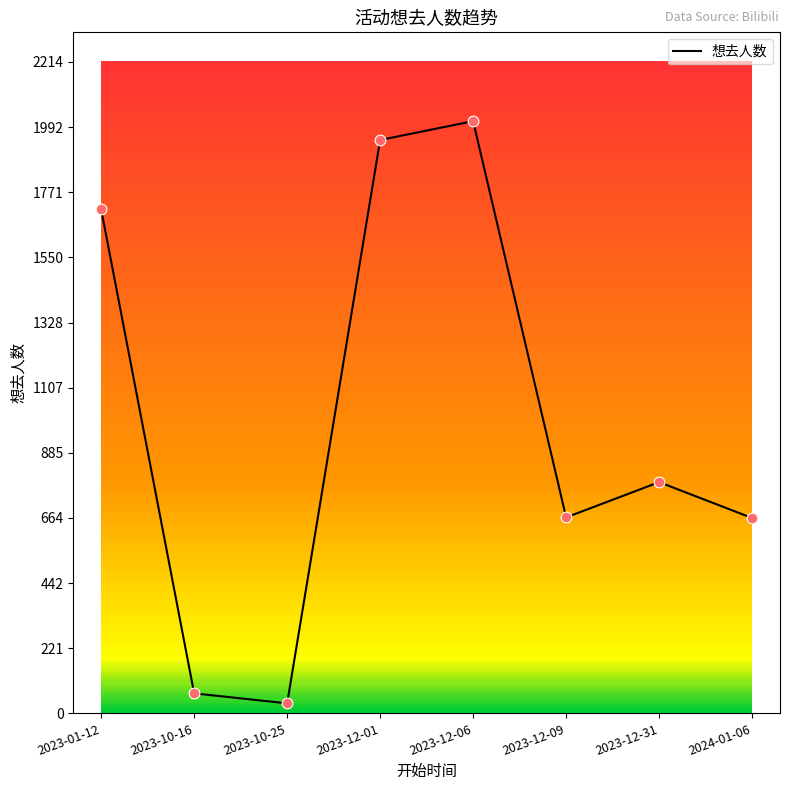

What is the ratio of the value at 2023-12-31 to the value at 2023-12-09?

1.2